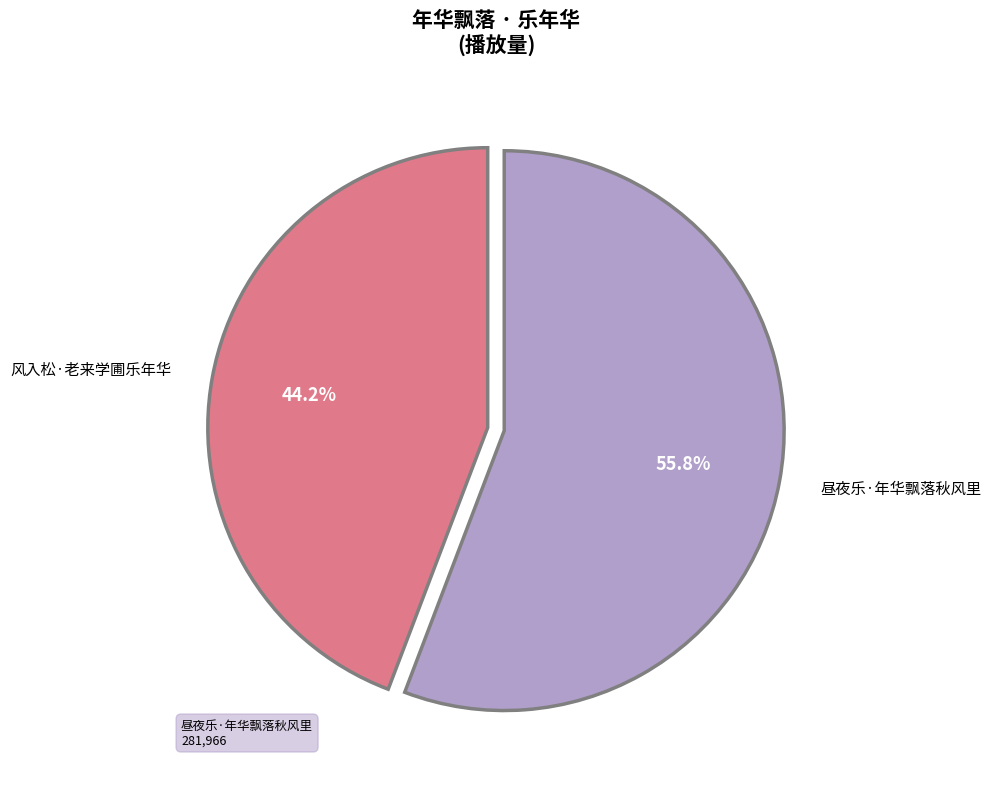

Count the number of slices in the pie.

2